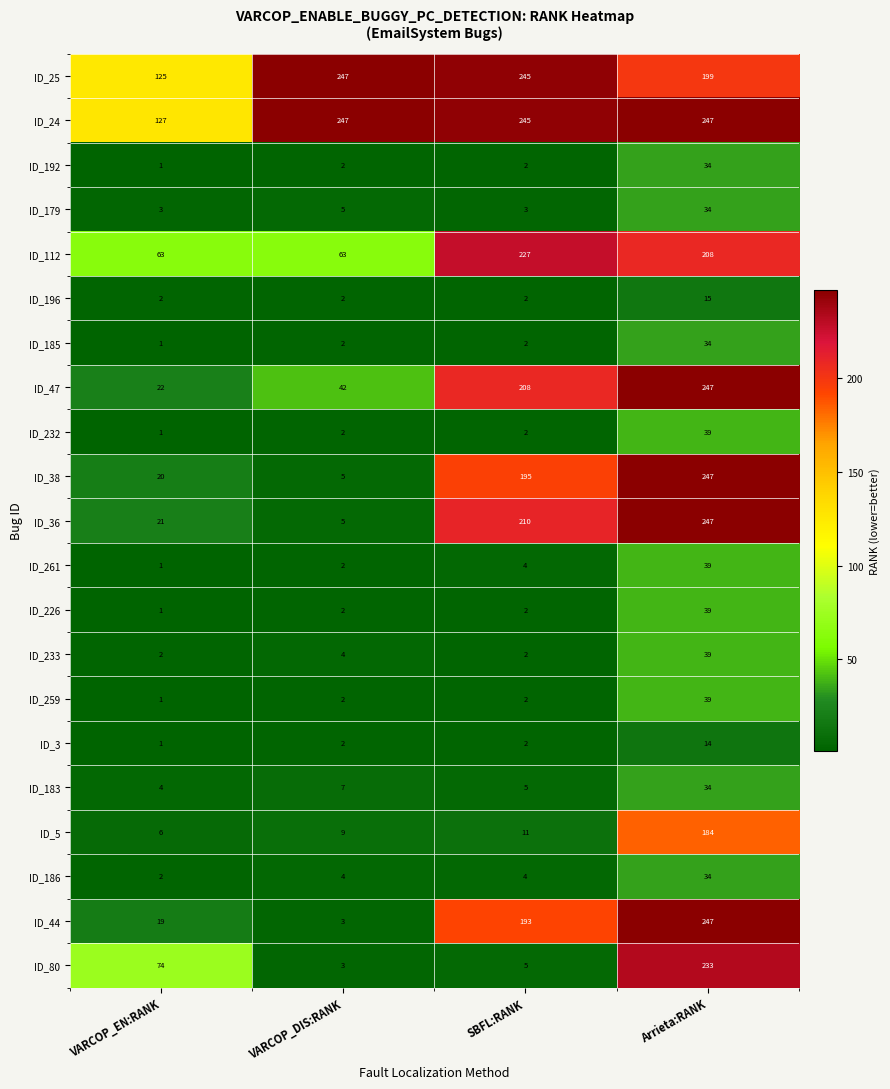

What is the difference between the maximum and minimum values in the ID_185 series?

33